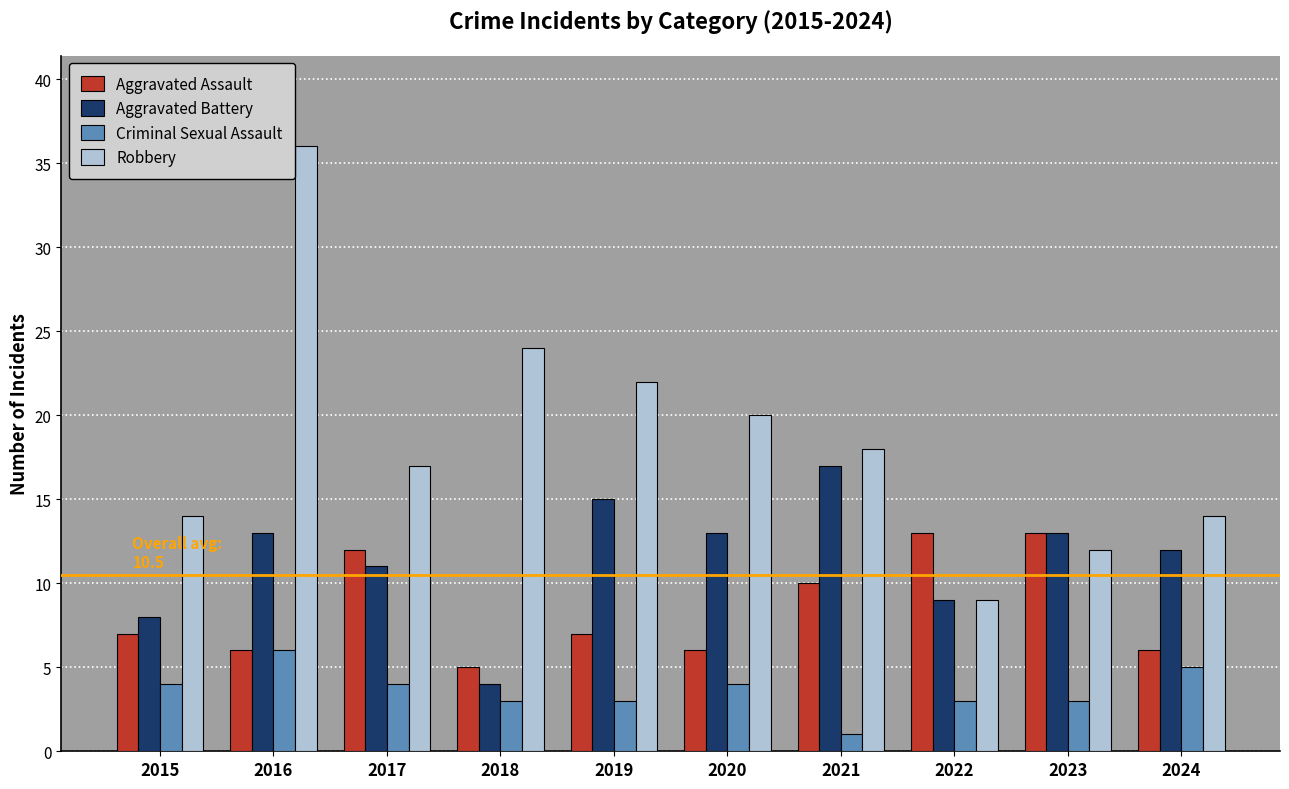

What is the value of the Aggravated Assault bar at the 6th from the left?

6